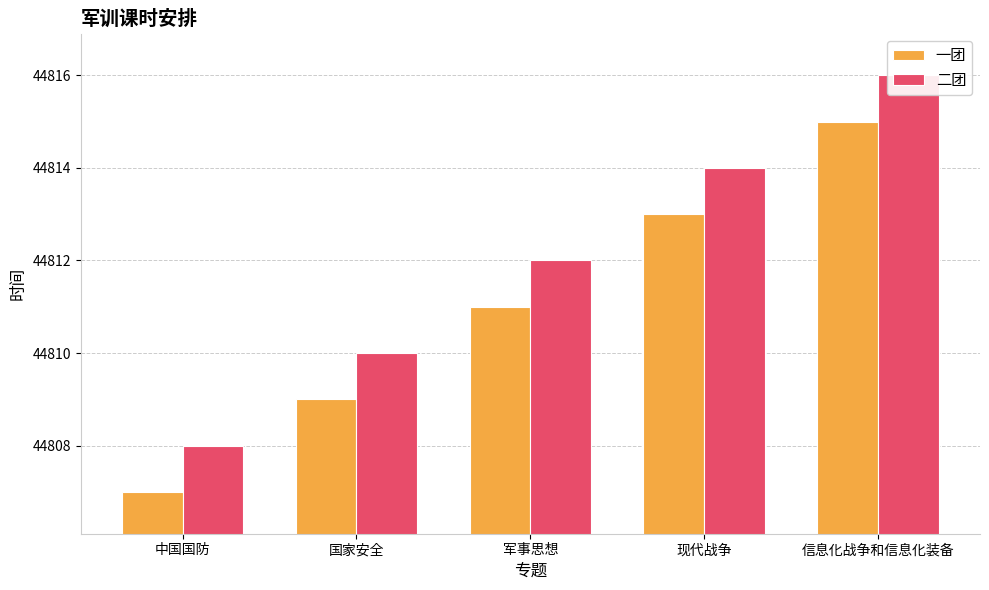

Is it true that 一团 equals 44815 at 信息化战争和信息化装备?

True